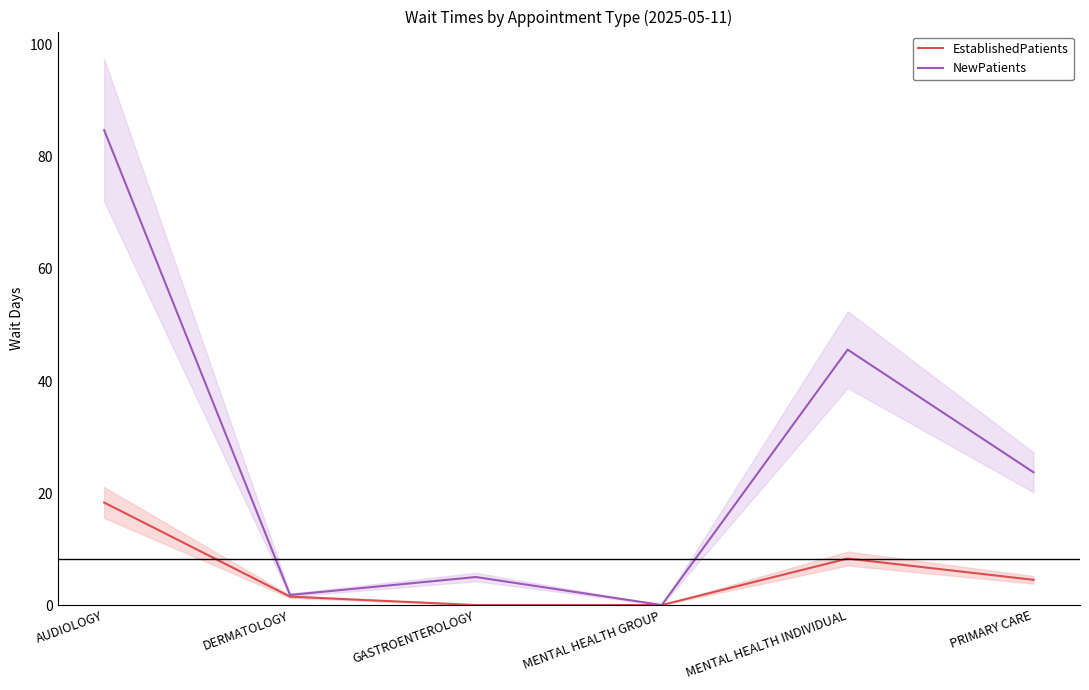

What is the average value of the EstablishedPatients series?

5.4